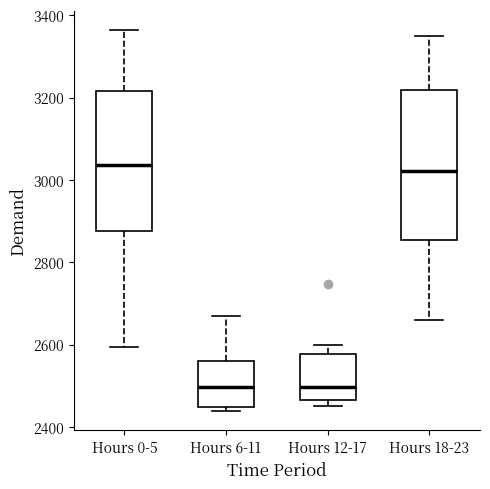

Reading left to right, read every box against the y-axis: the position of its median line, the range the box covers, and the ends of its whiskers. The values are not printed on the chart, so give them approximately, as read against the axis.

Hours 0-5: median 3040, box 2880 to 3220, whiskers 2600 to 3360
Hours 6-11: median 2500, box 2440 to 2560, whiskers 2440 (just below the box's lower edge) to 2660
Hours 12-17: median 2500, box 2460 to 2580, whiskers 2460 (just below the box's lower edge) to 2600
Hours 18-23: median 3020, box 2860 to 3220, whiskers 2660 to 3340